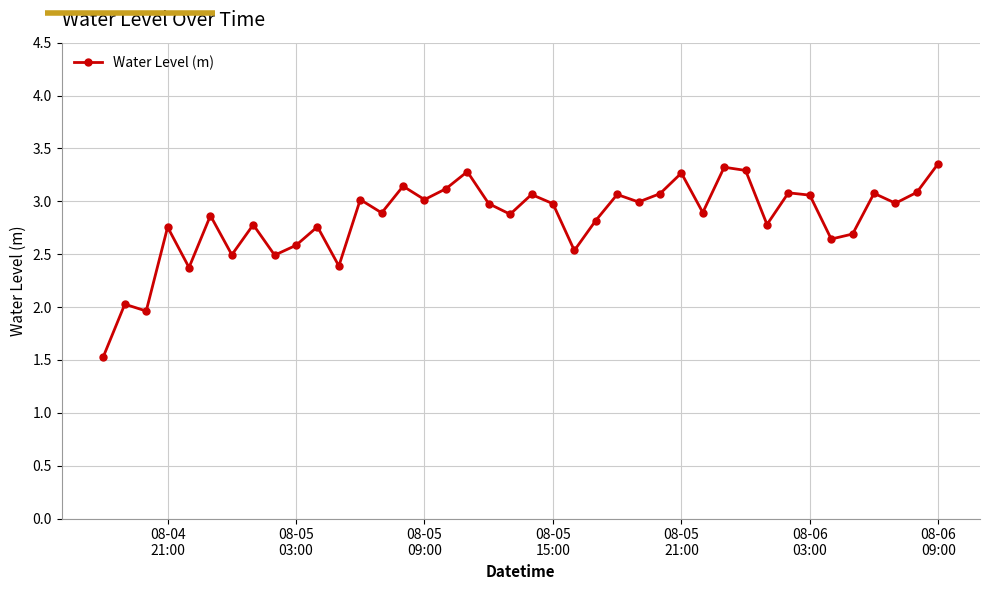

True or false: there are more than 0 points higher than both neighbors.

True